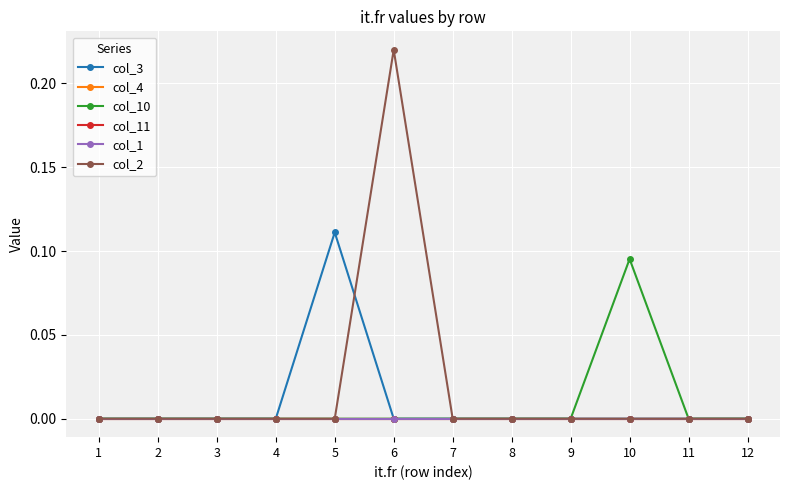

Does the chart have visible grid lines?

Yes